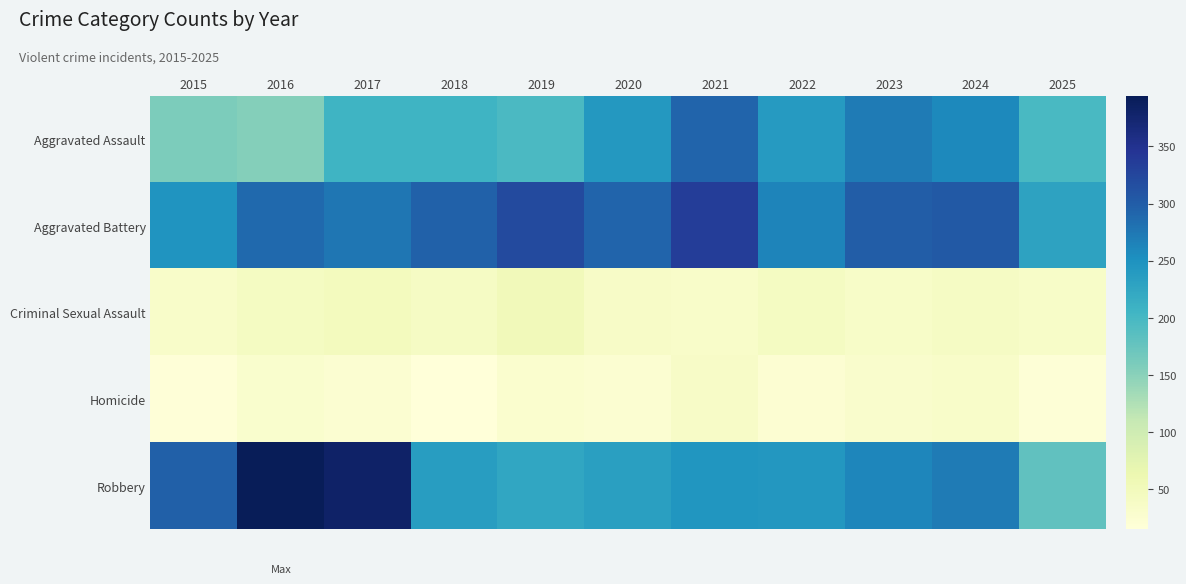

What is the difference between the highest and lowest values at 2016?

365